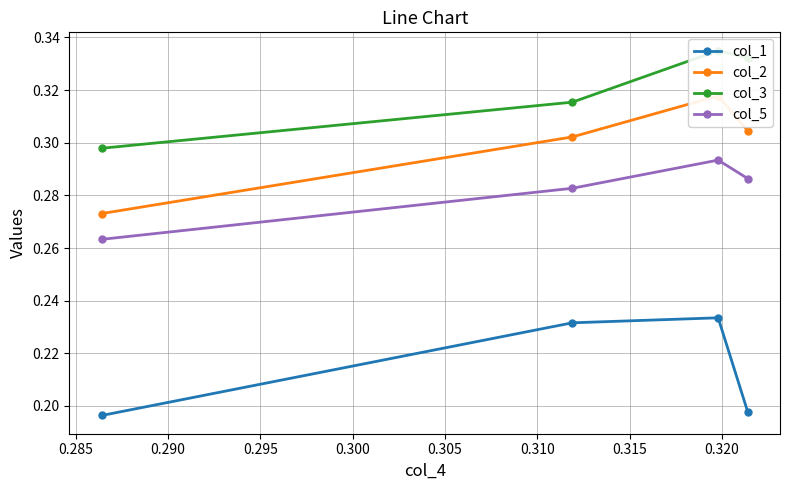

What is the sum of all col_3 values?

1.3